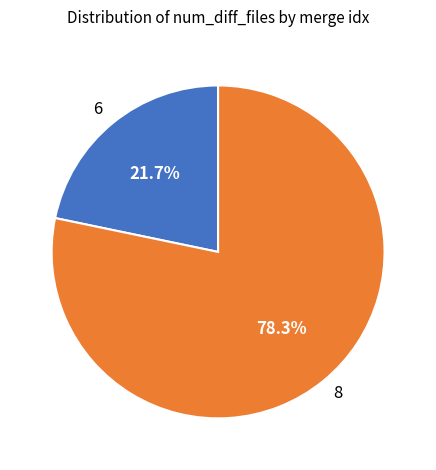

Which has a higher value, 6 or 8?

8